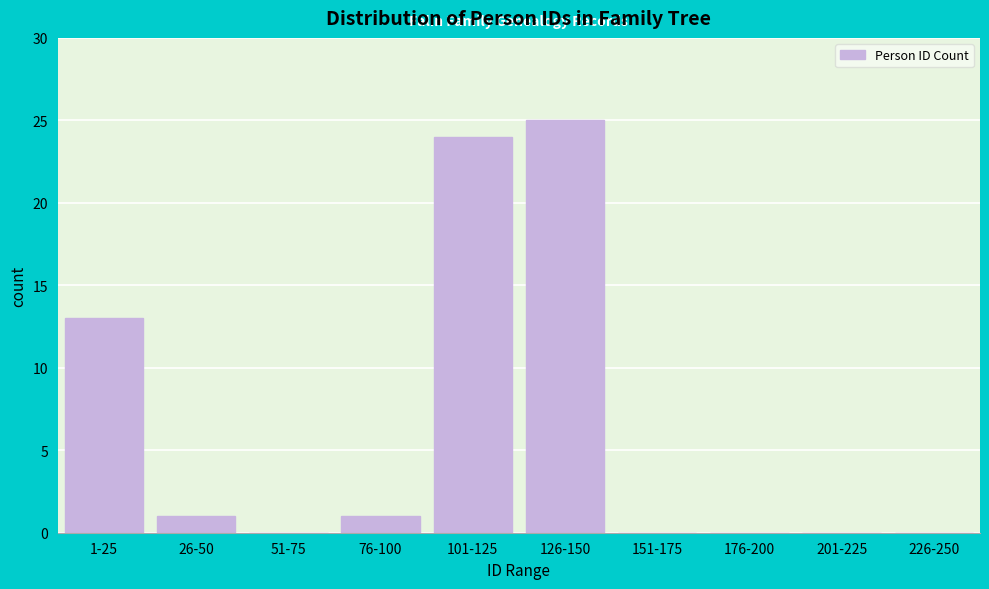

Reading left to right, transcribe all the data shown in this chart.

1-25=13	26-50=1	51-75=0	76-100=1	101-125=24	126-150=25	151-175=0	176-200=0	201-225=0	226-250=0